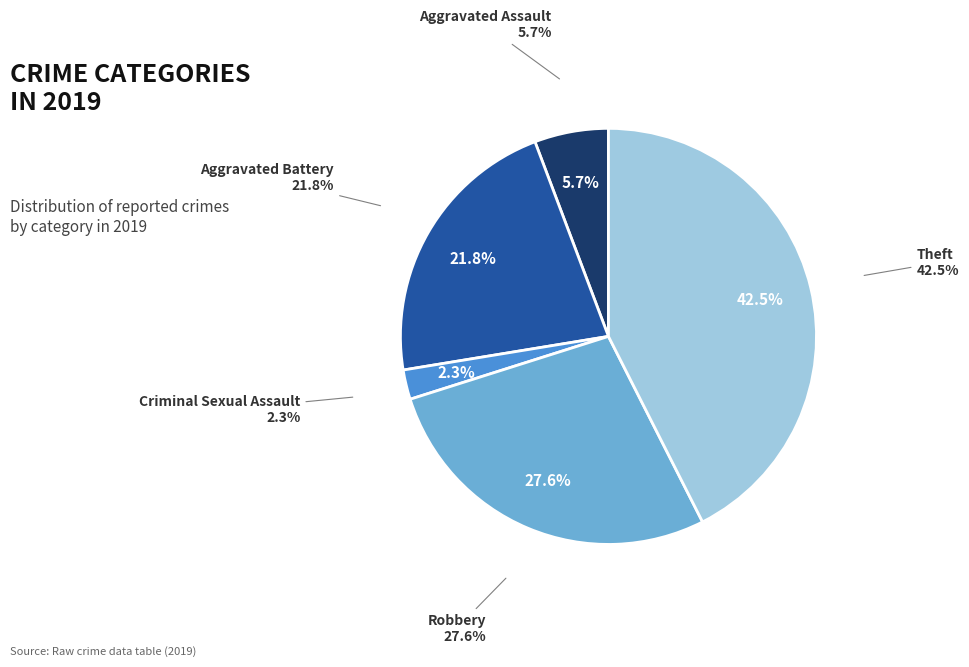

What percentage is NOT represented by Aggravated Battery?

78.2%